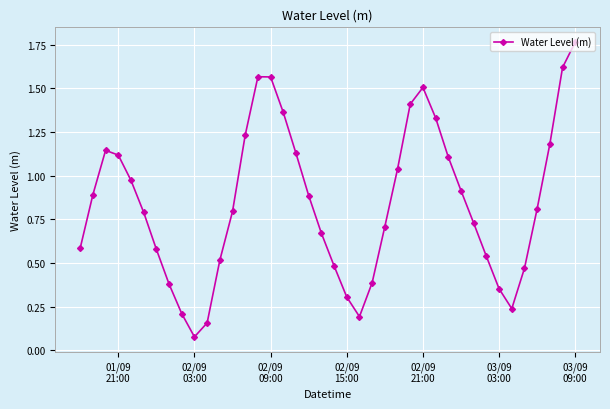

What is the difference between the second highest and minimum values?

1.5